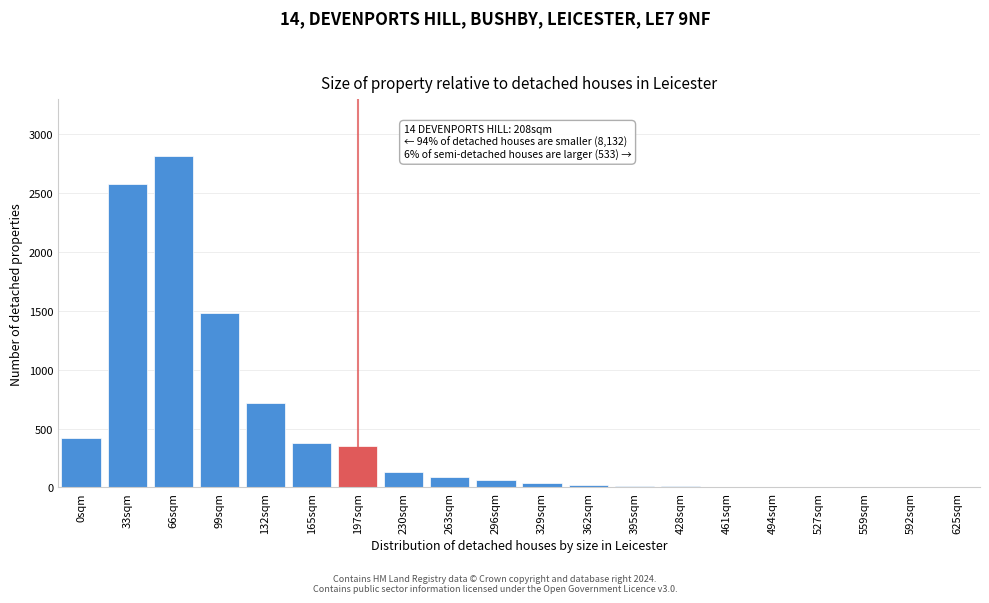

The value at 132sqm is 720. True or false?

True